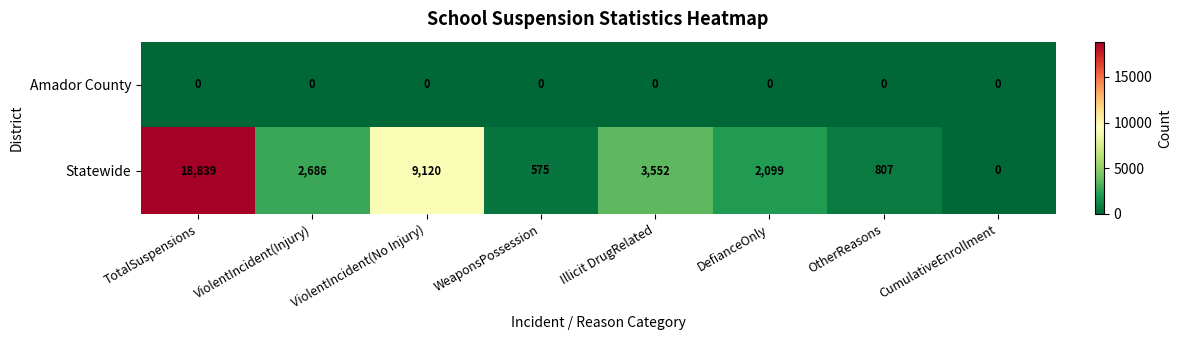

List the series in order of their peak value, highest first.

Statewide, Amador County